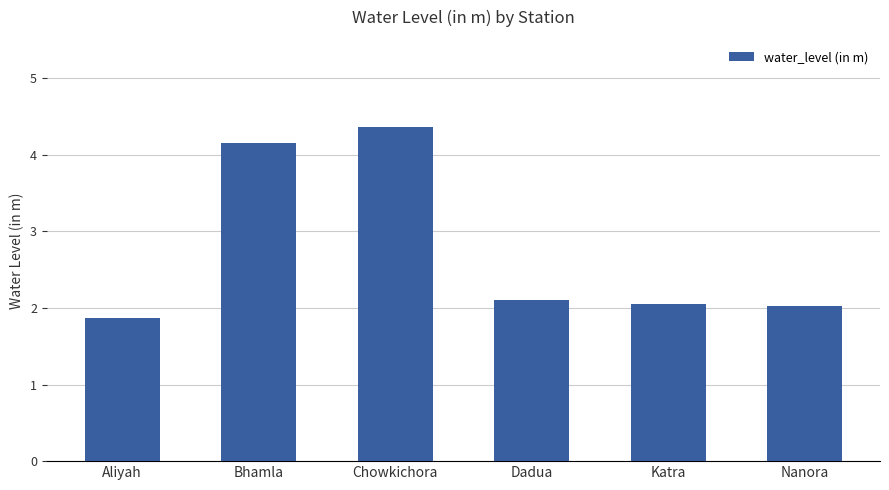

Approximately how many times larger is the value at Aliyah compared to Chowkichora?

0.4